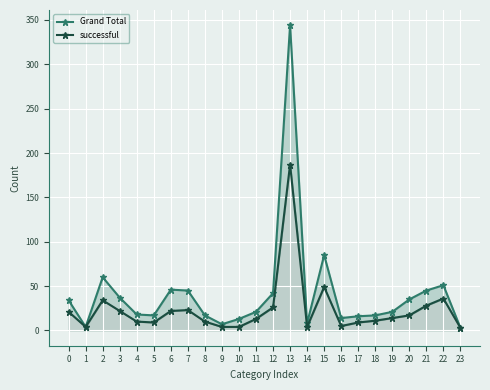

What is the difference between the highest and lowest values at 16?

9